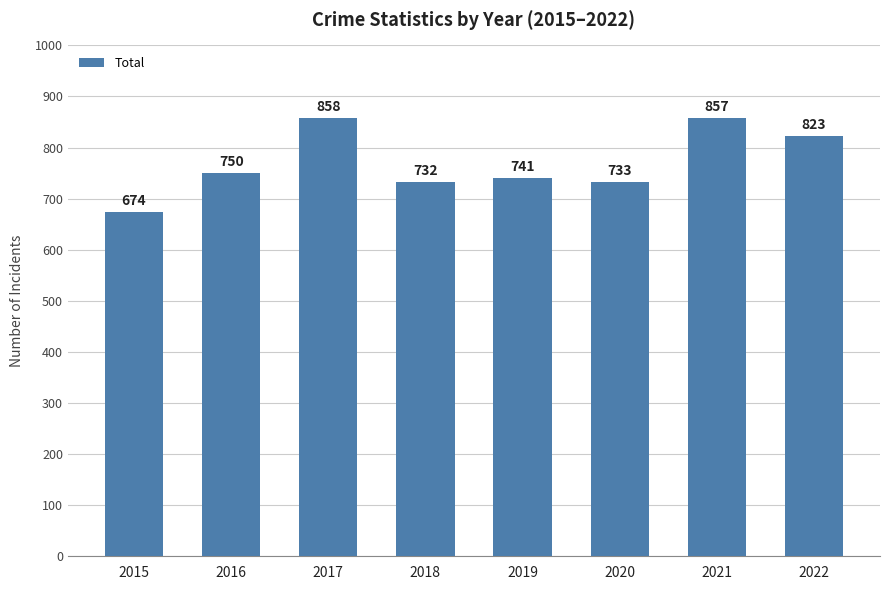

What is the value of the 4th bar from the left?

732